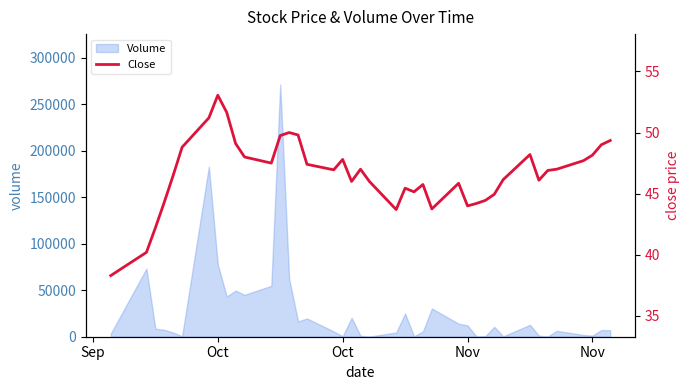

The chart shows a value of 66.5 at Oct. True or false?

False